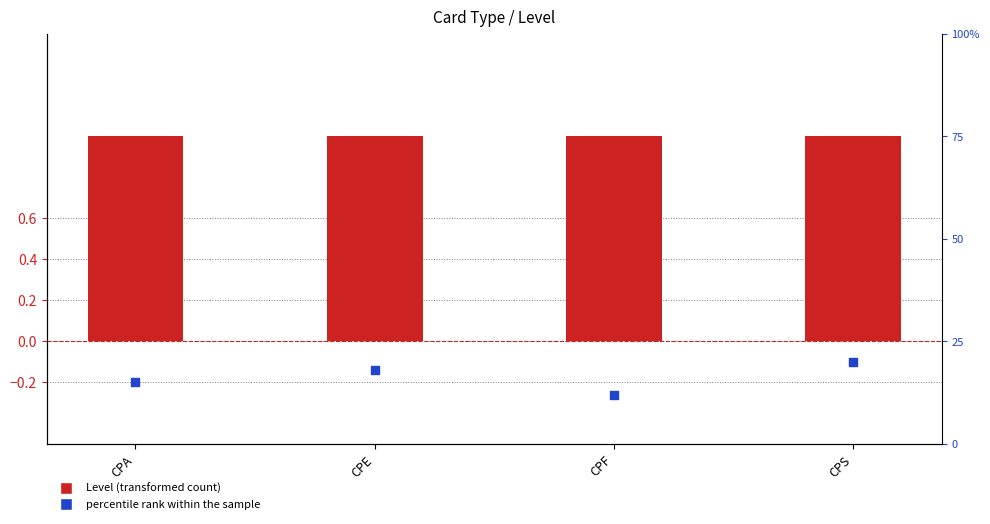

Which series contains the highest Y value?

Level